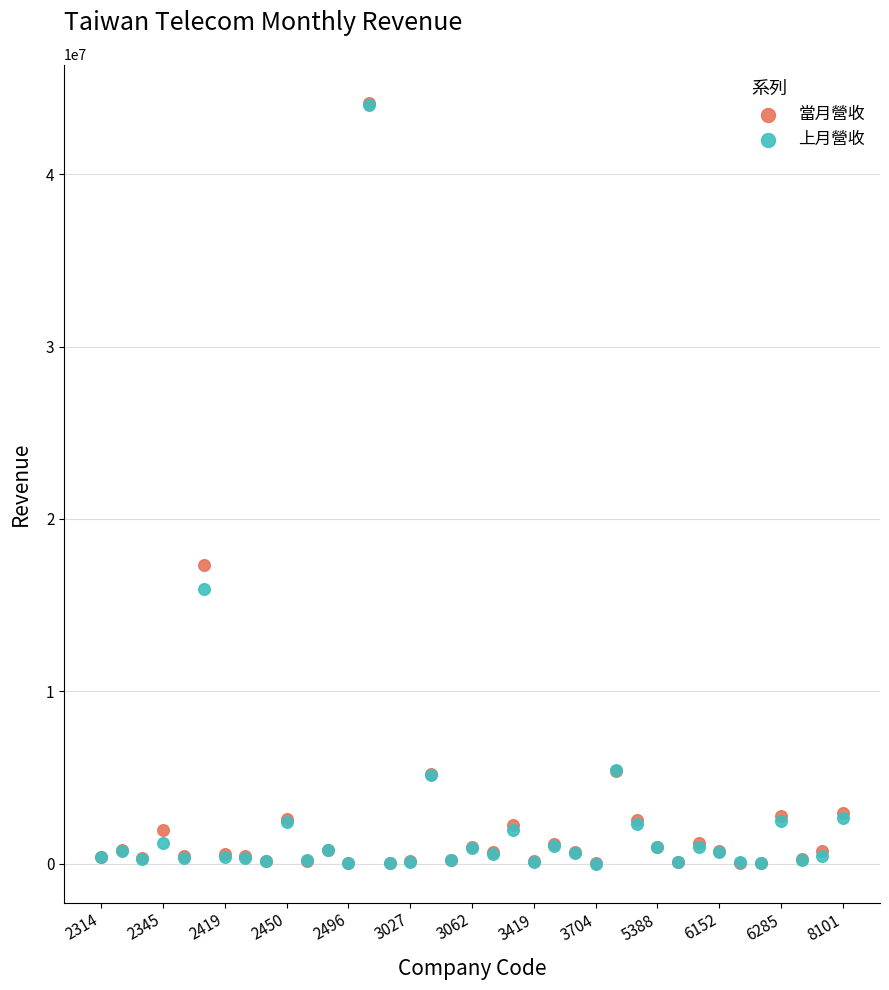

In the 上月營收 series, what Y value is closest to 21991342?

15962745